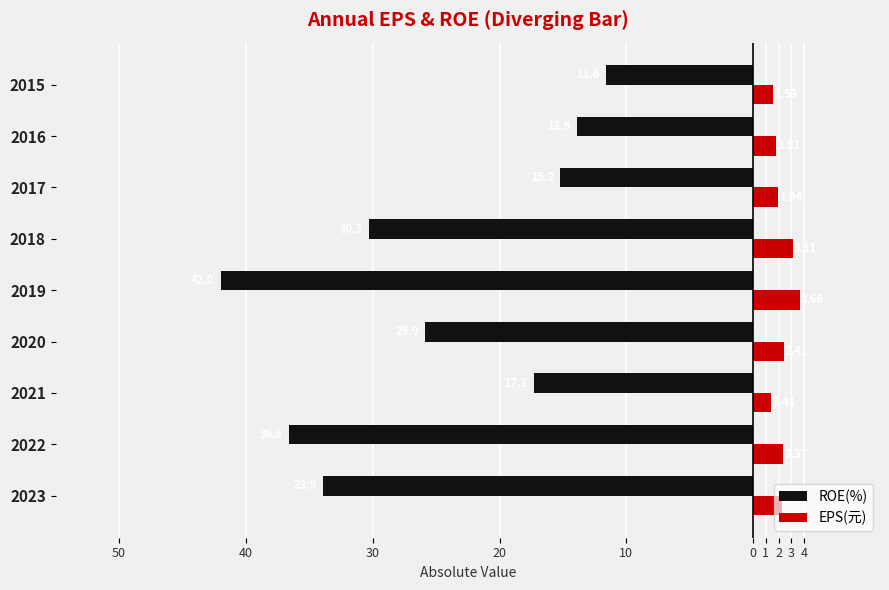

What are all the series names shown in the legend?

ROE(%), EPS(元)